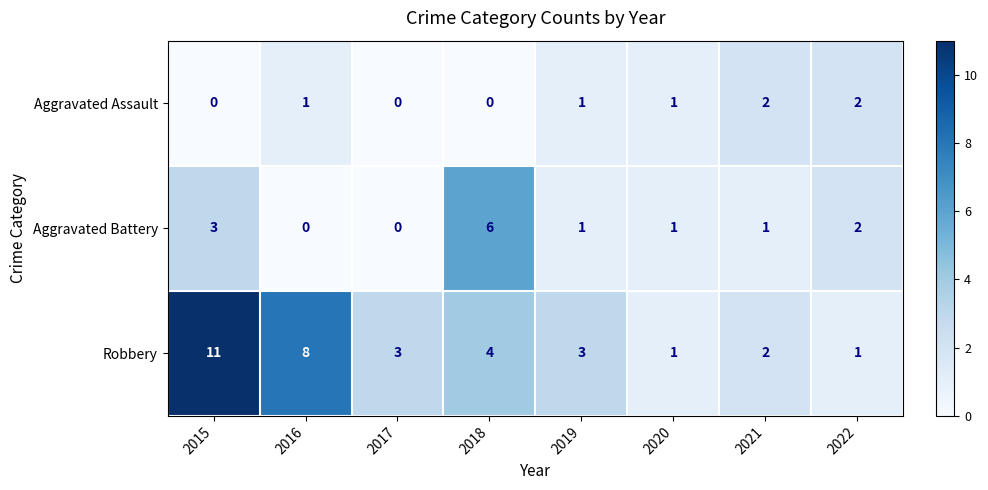

What is the difference between the Aggravated Battery values at 2015 and 2018?

3